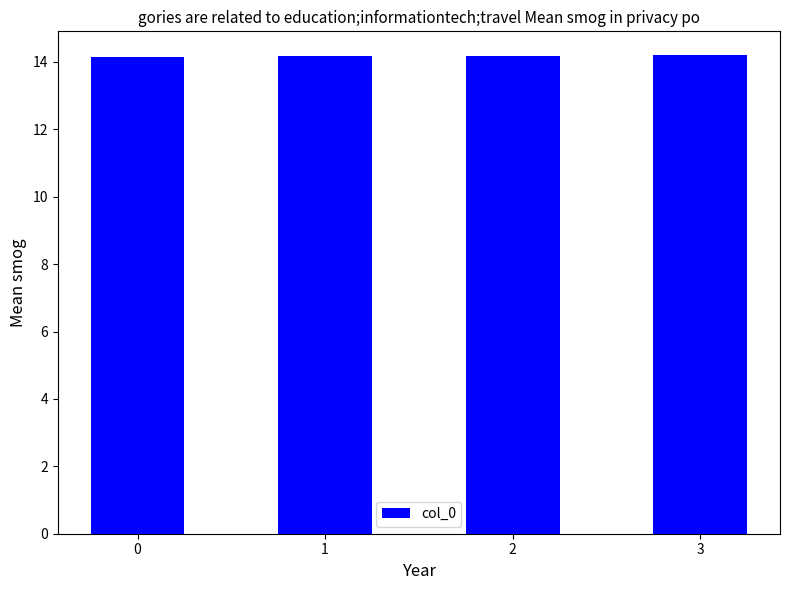

What is the smallest value displayed?

14.1